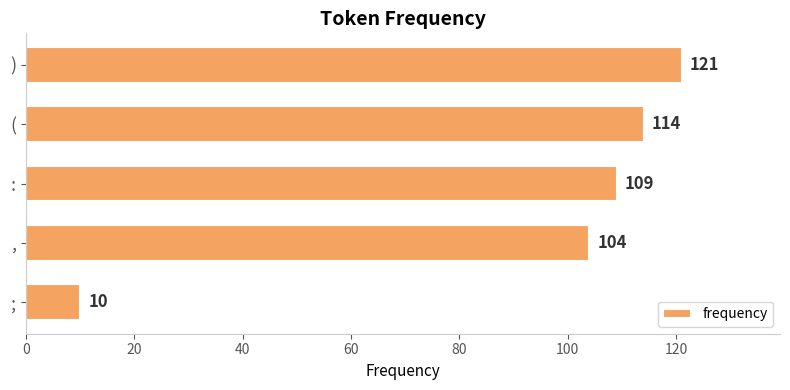

Is it true that the value at , is 163?

False